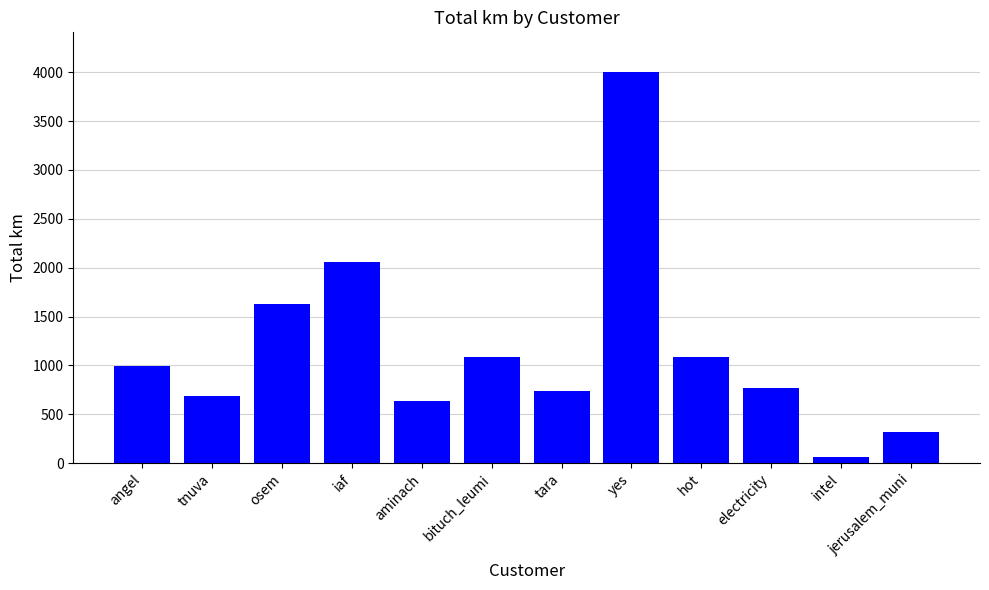

What is the minimum value shown in the chart?

64.9